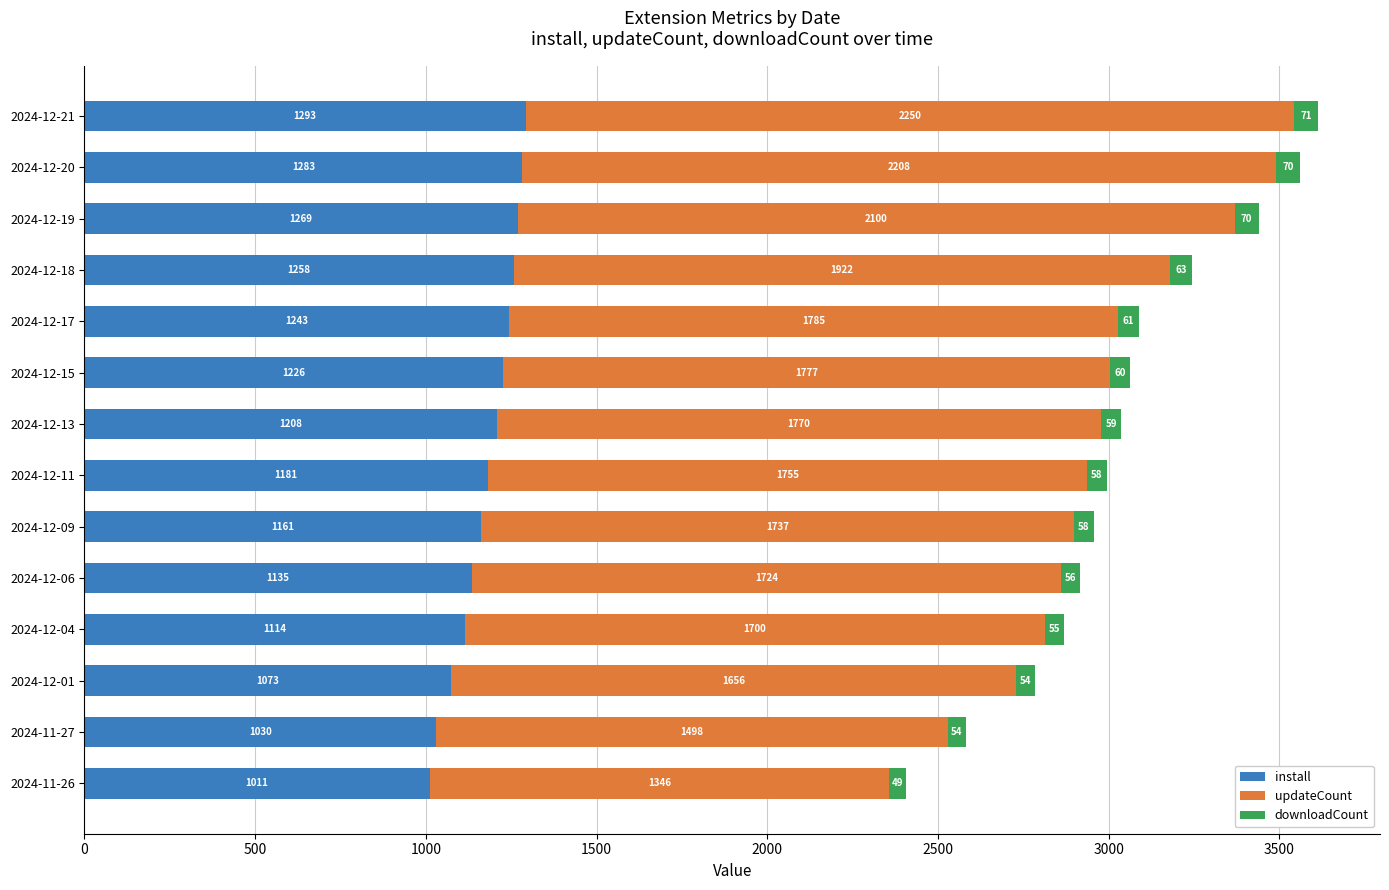

At which category is the sum across all series the highest?

2024-12-21